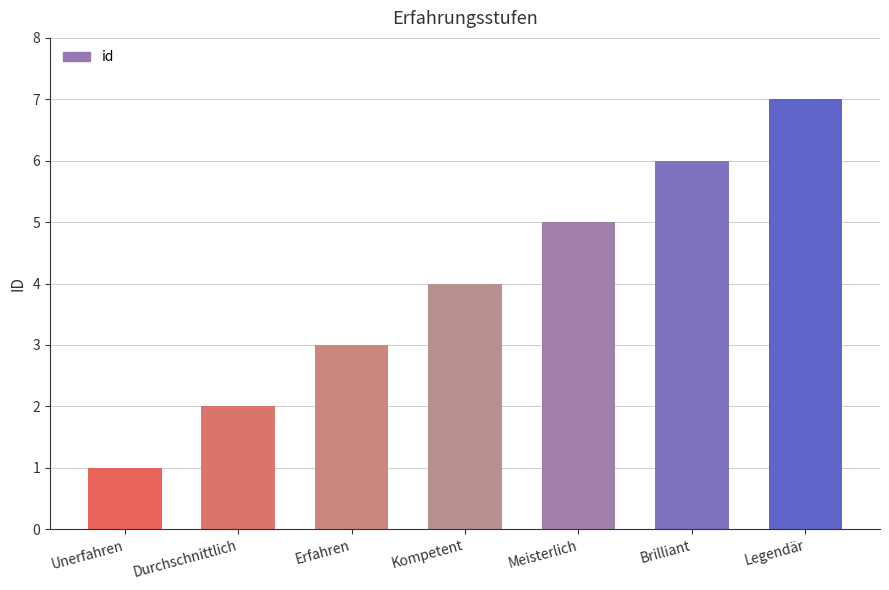

How many distinct data groups are displayed?

1